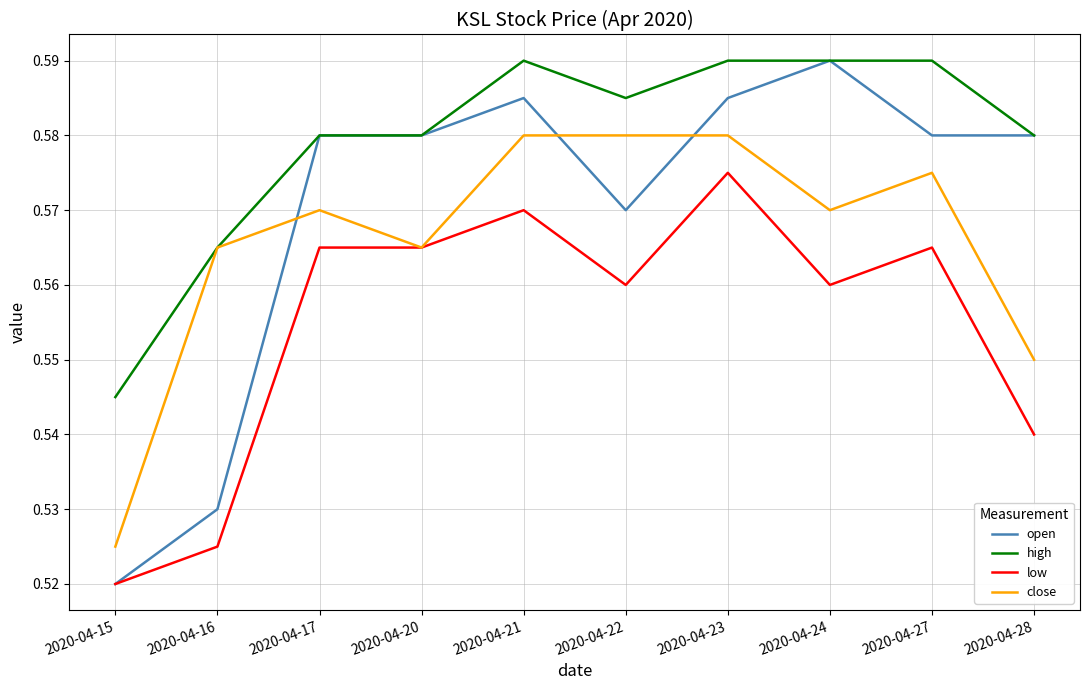

Which series has the largest total across all categories?

high